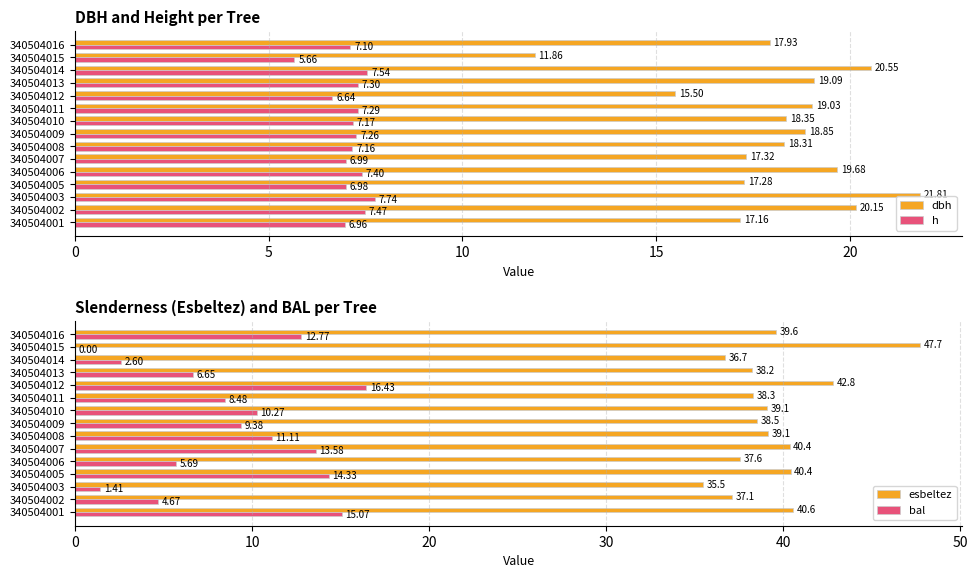

Count the number of categories in the chart.

15